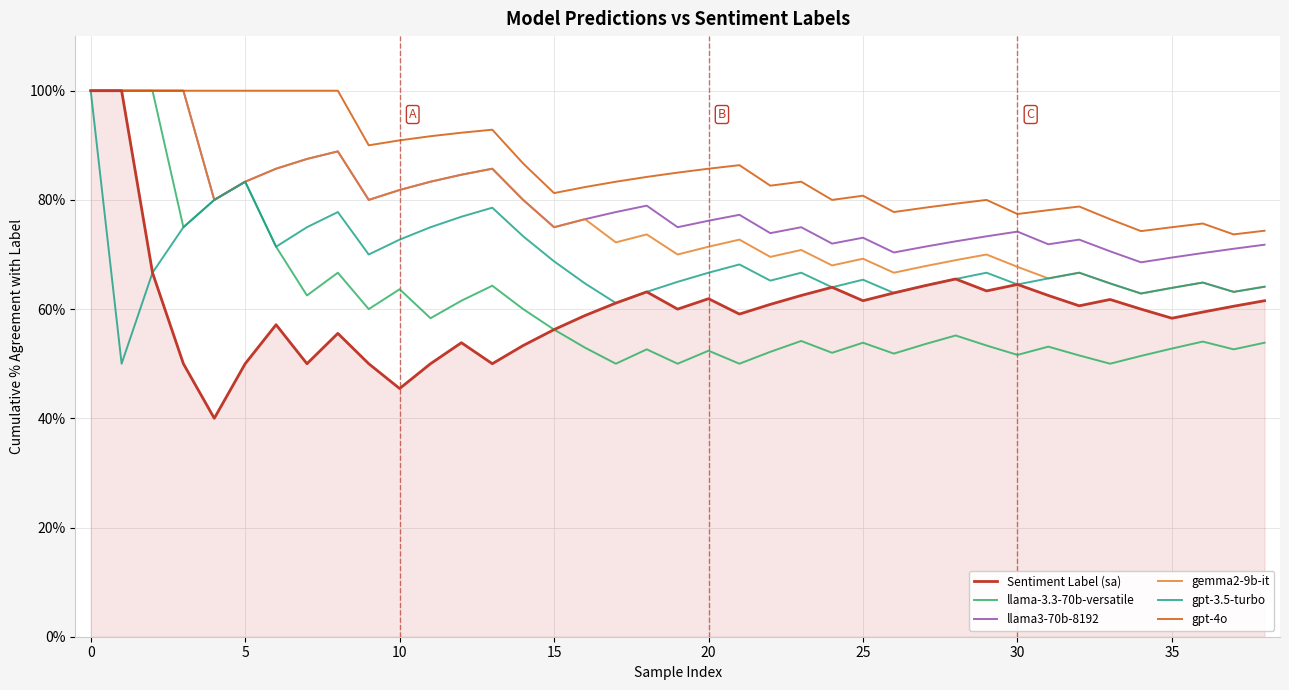

True or false: gpt-4o has more than 1 points higher than both neighbors.

True